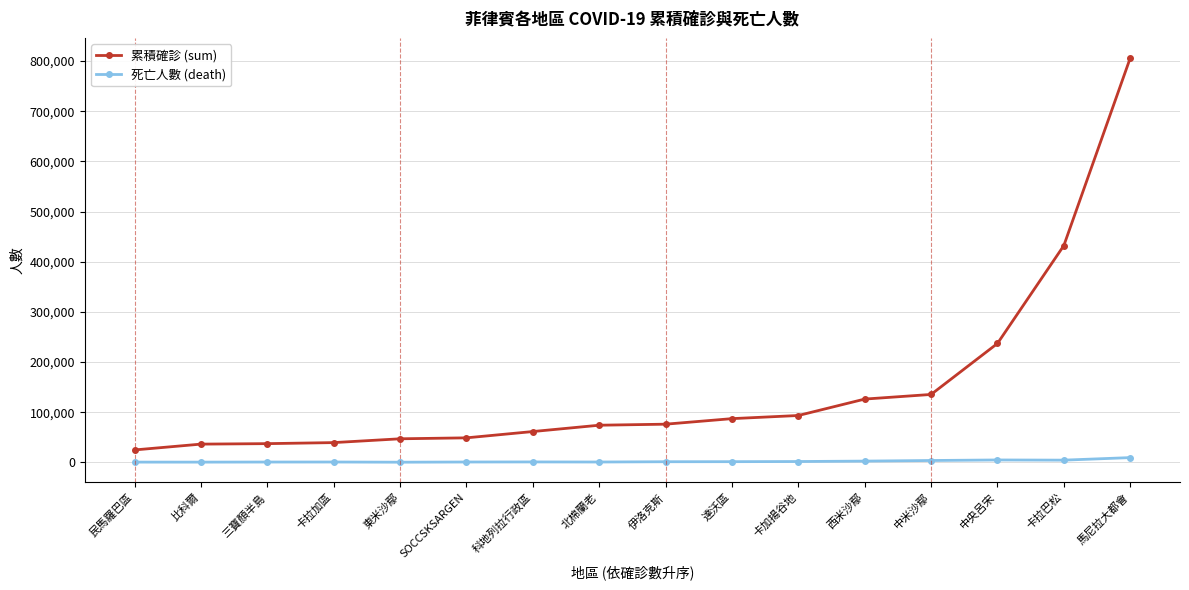

What value does the 累積確診 (sum) series have at 中米沙鄢, to the nearest 50?

135450